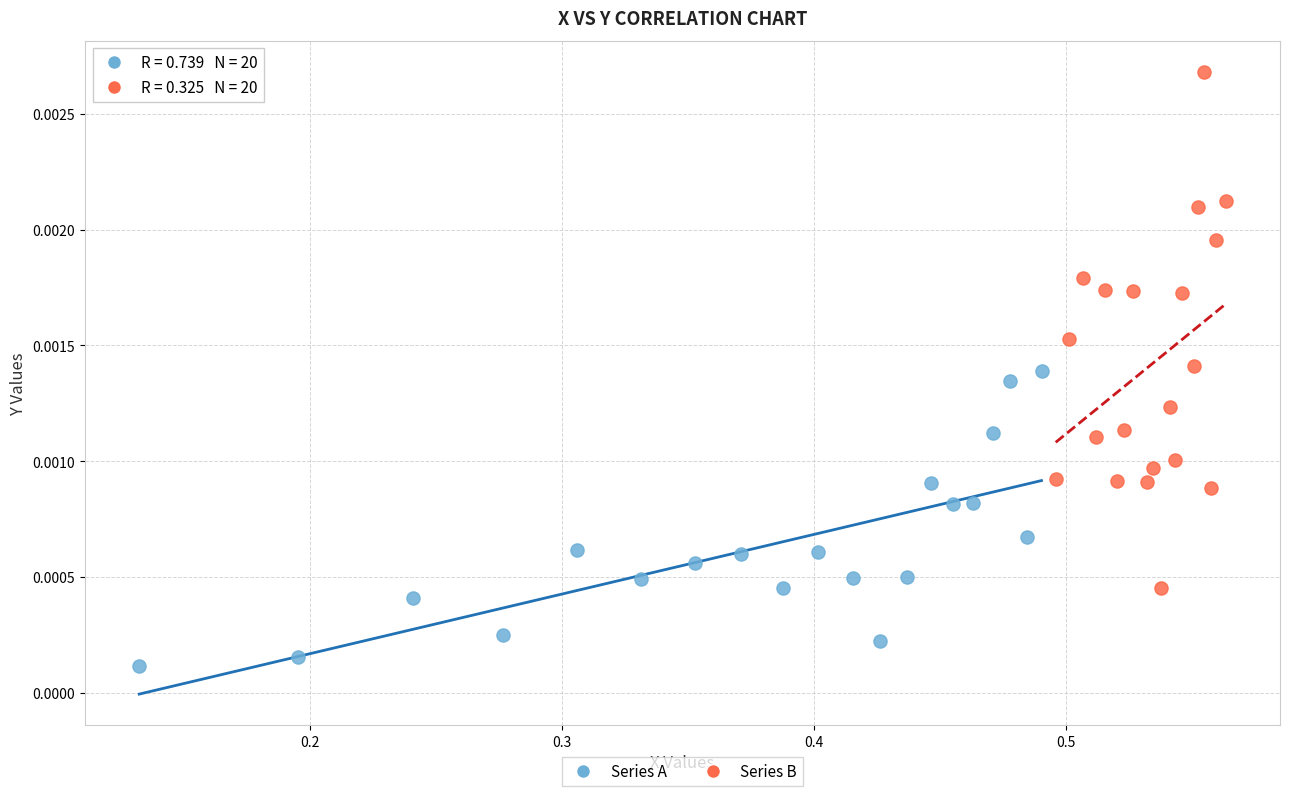

Which series has the widest spread of Y values?

Series B